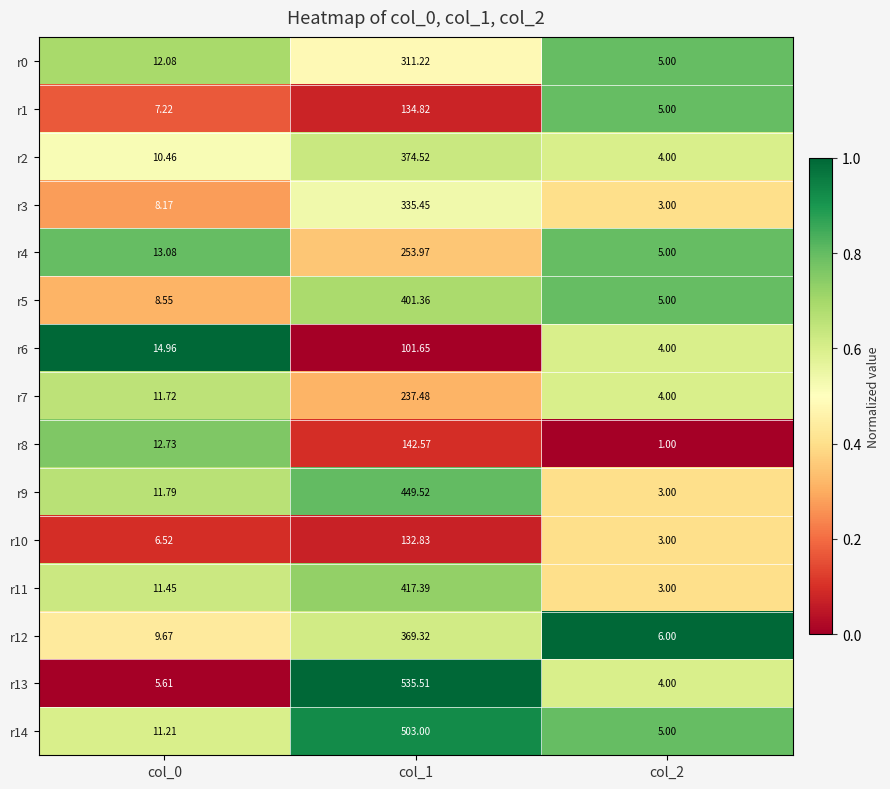

Which series has the widest spread of values?

r13